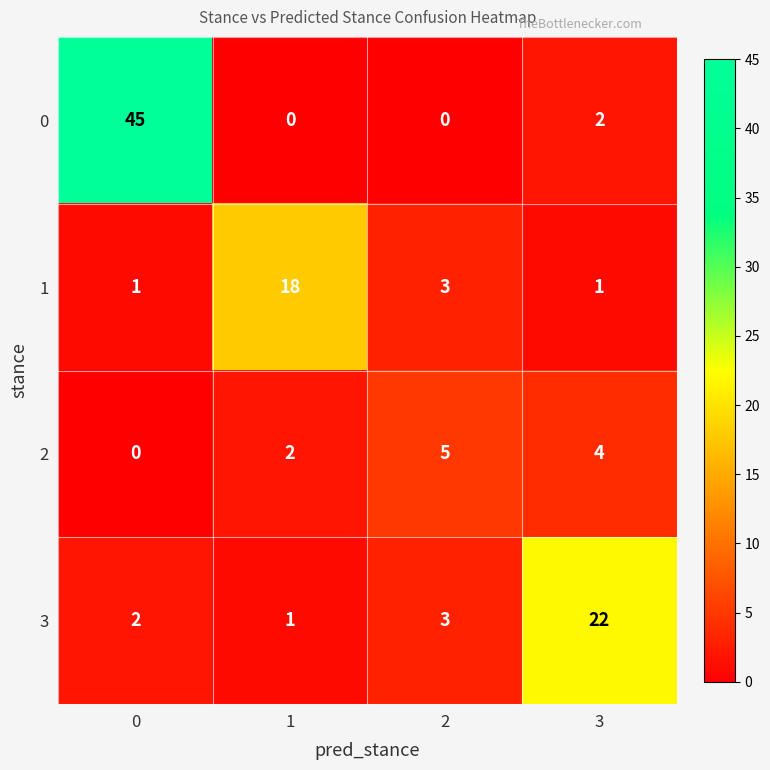

List the labels in order of 3 value, smallest first.

1, 0, 2, 3